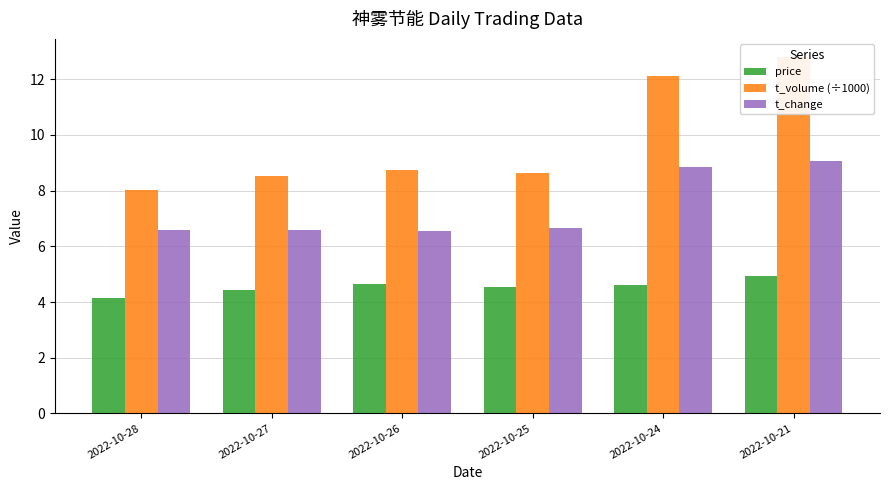

Which series has the largest total across all categories?

t_volume (÷1000)